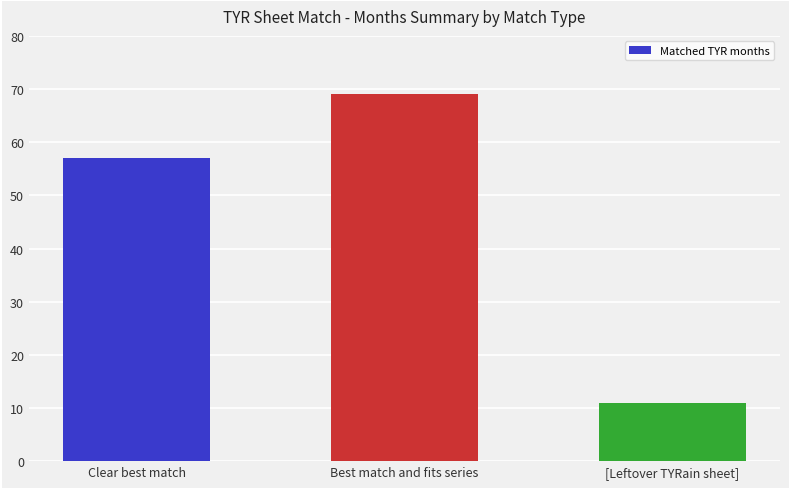

Is it true that the value at [Leftover TYRain sheet] is 4?

False